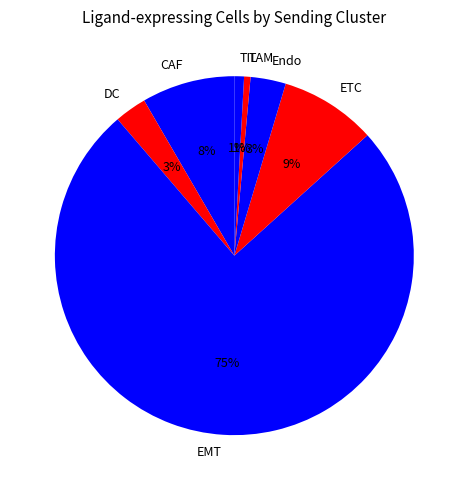

Between EMT and TAM, which is larger?

EMT